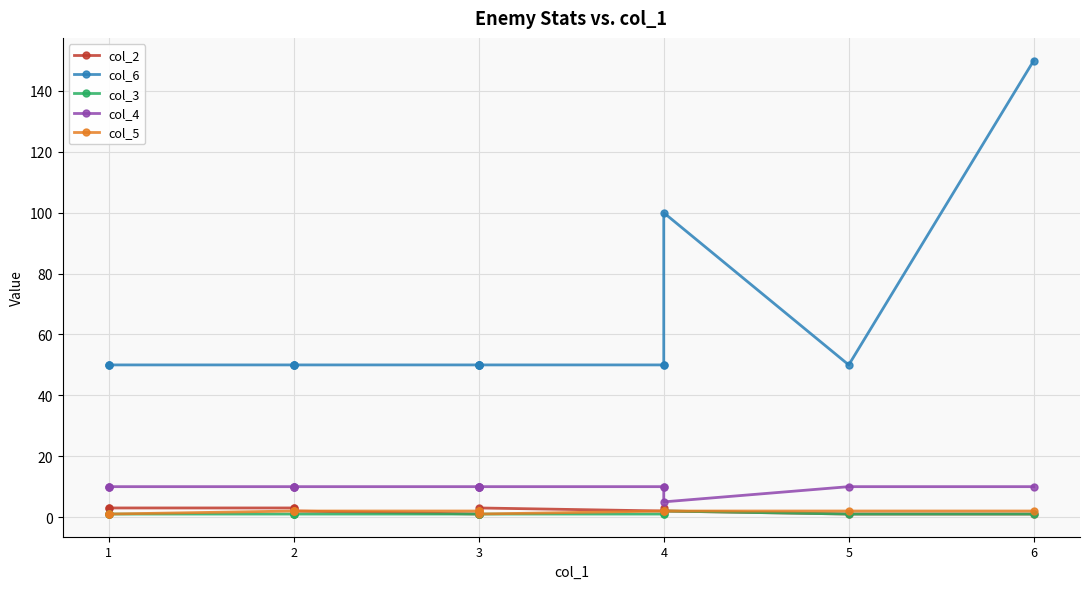

At which label is col_5 closest to 1?

1